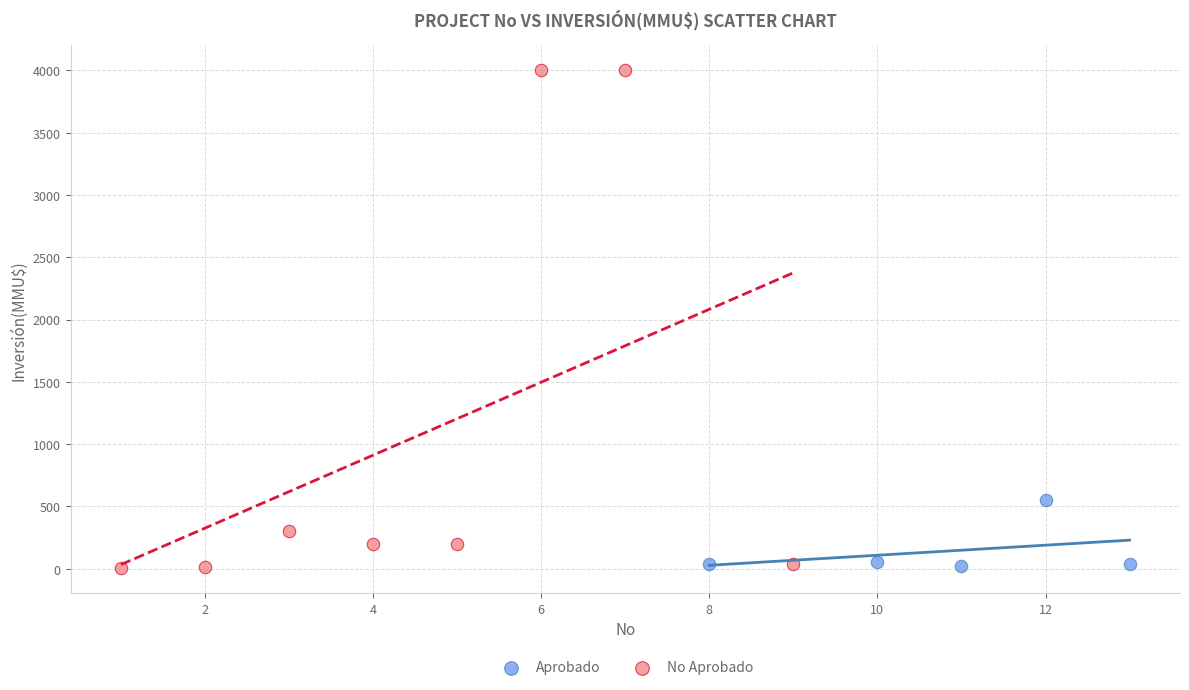

Which series has the widest spread of Y values?

No Aprobado